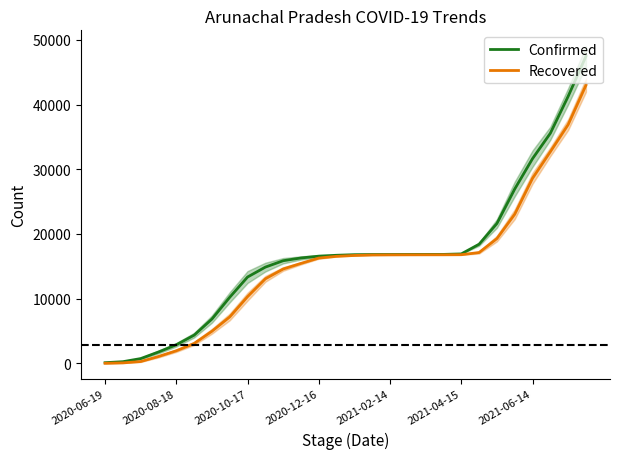

What is the highest value of the Confirmed series?

47477